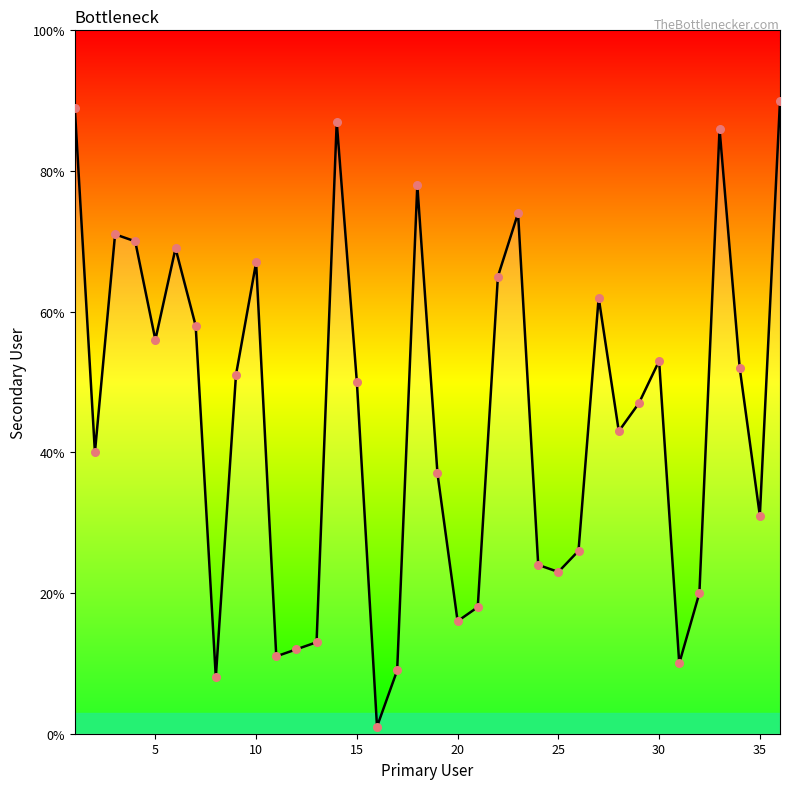

What is the difference between the maximum and minimum values?

89